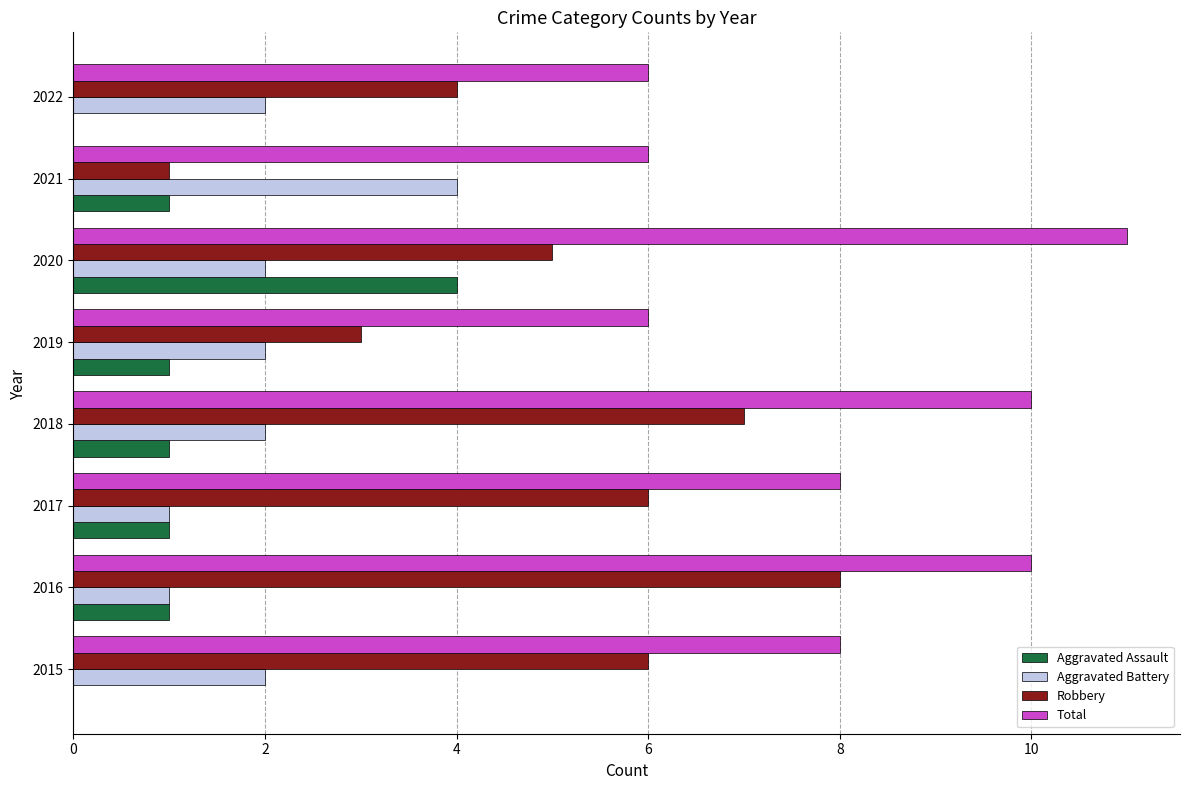

True or false: Total has a value of 6 at 2019.

True